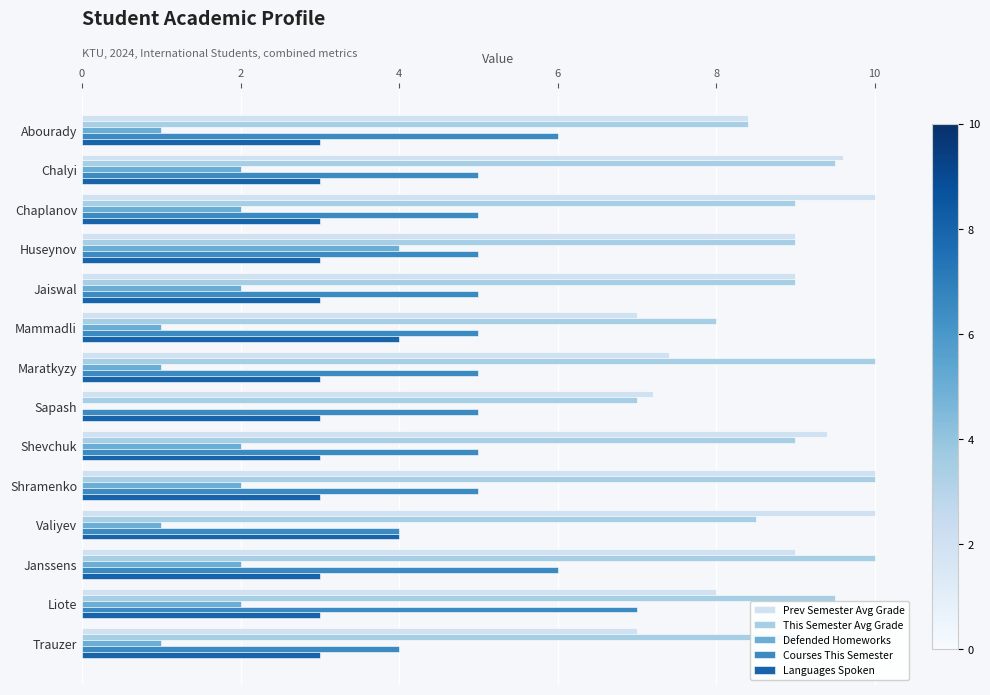

What is the approximate value of Prev Semester Avg Grade at Liote?

8.0